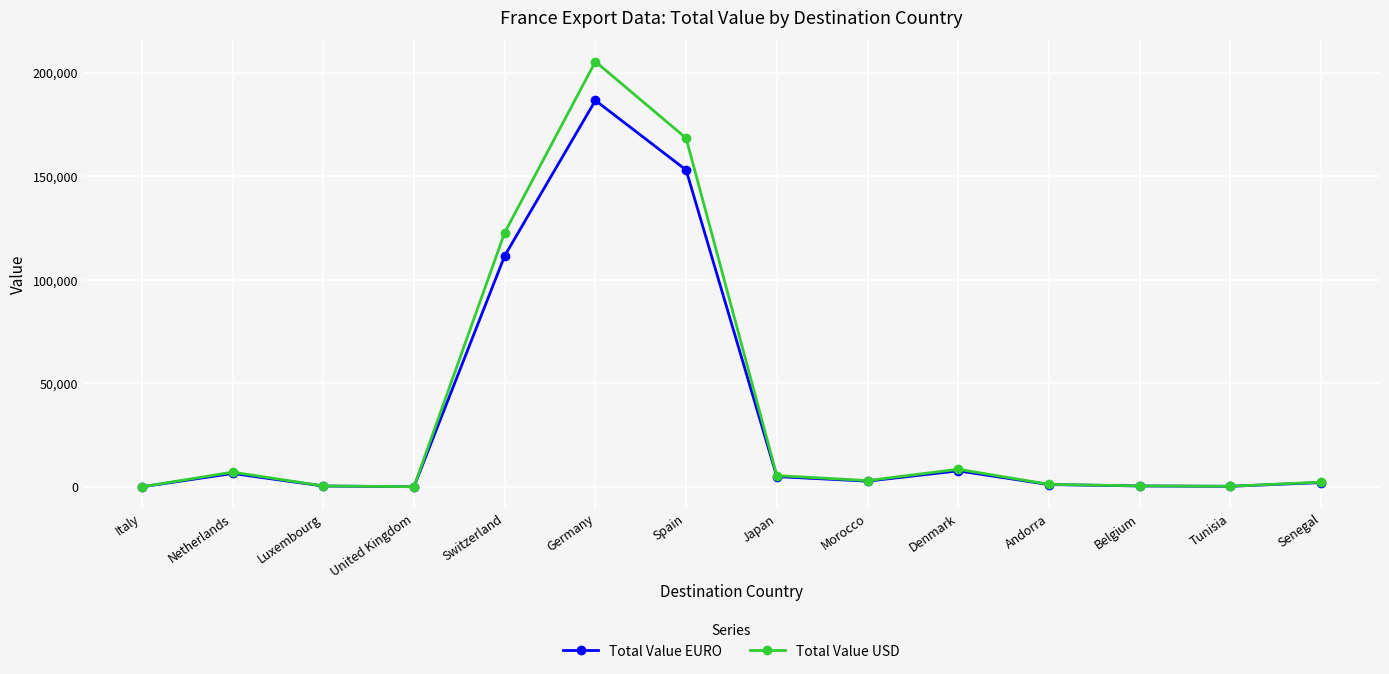

At which category is the sum across all series the highest?

Germany